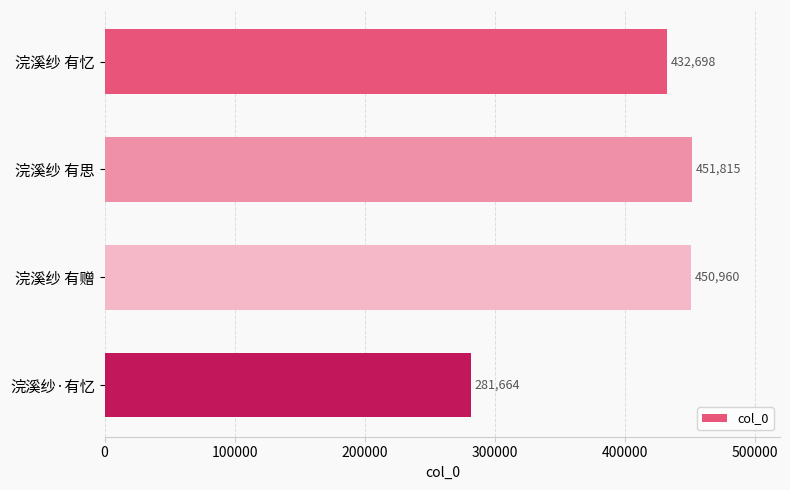

Reading top to bottom, extract all data points from this chart.

432698	451815	450960	281664